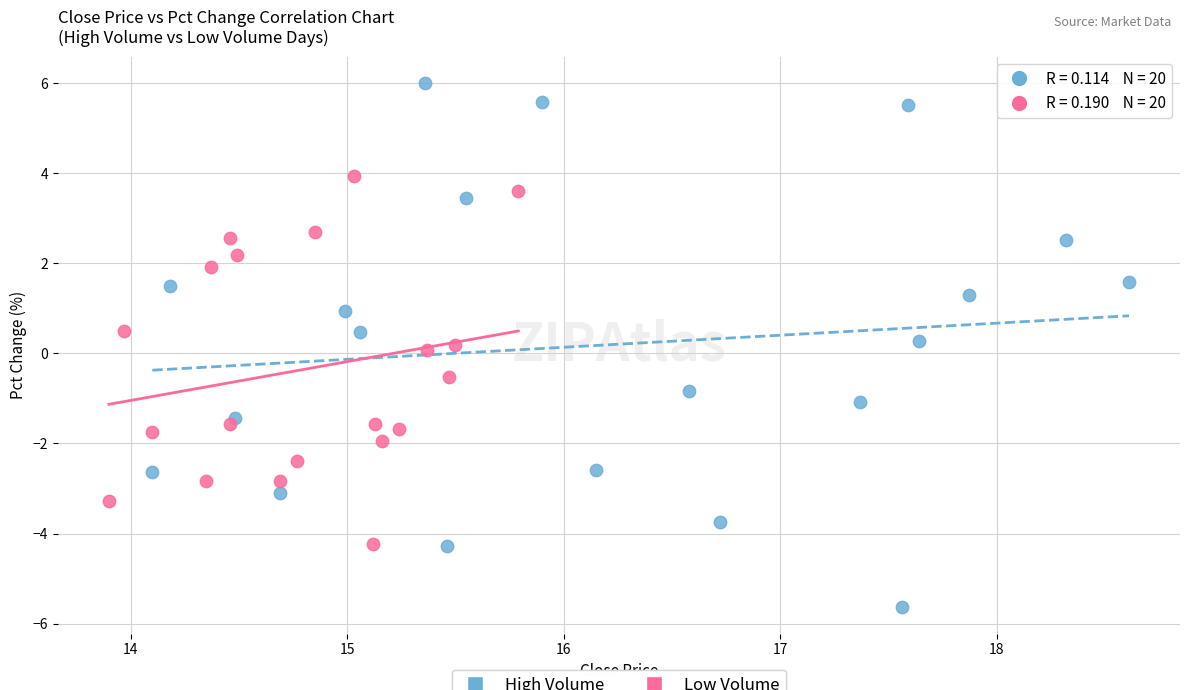

Which series has the widest spread of Y values?

High Volume